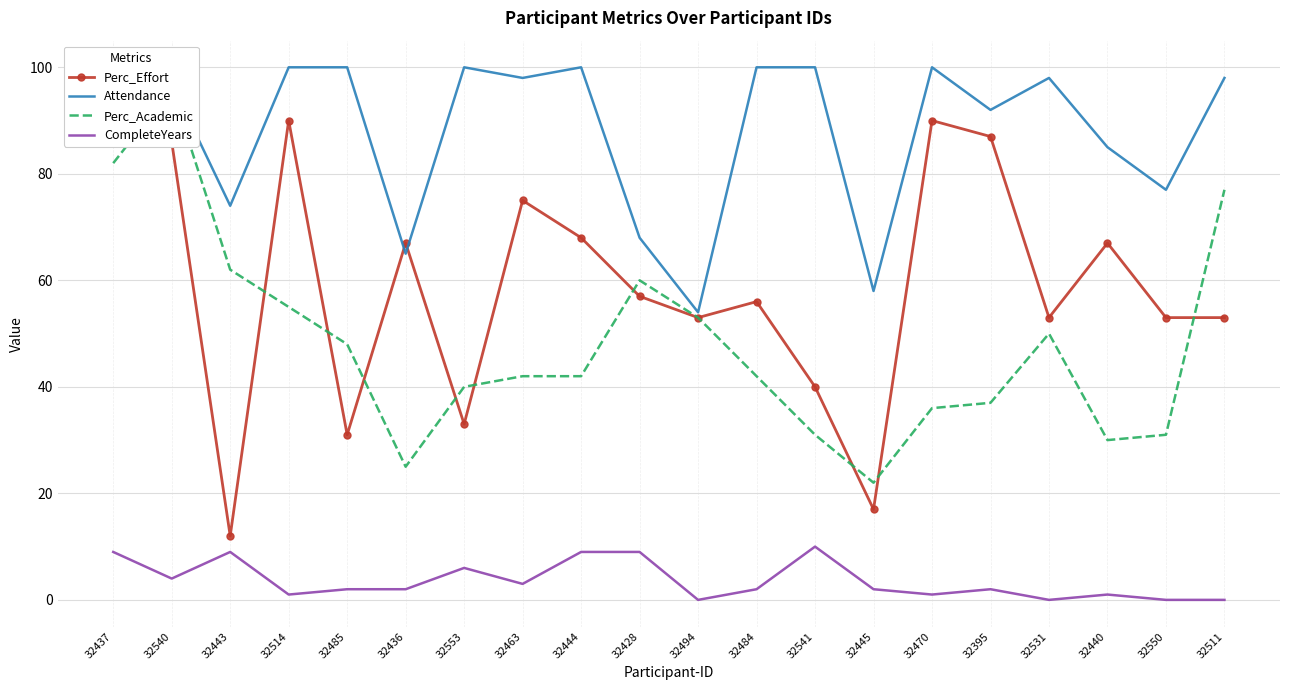

At which label does Perc_Effort reach its peak?

32437